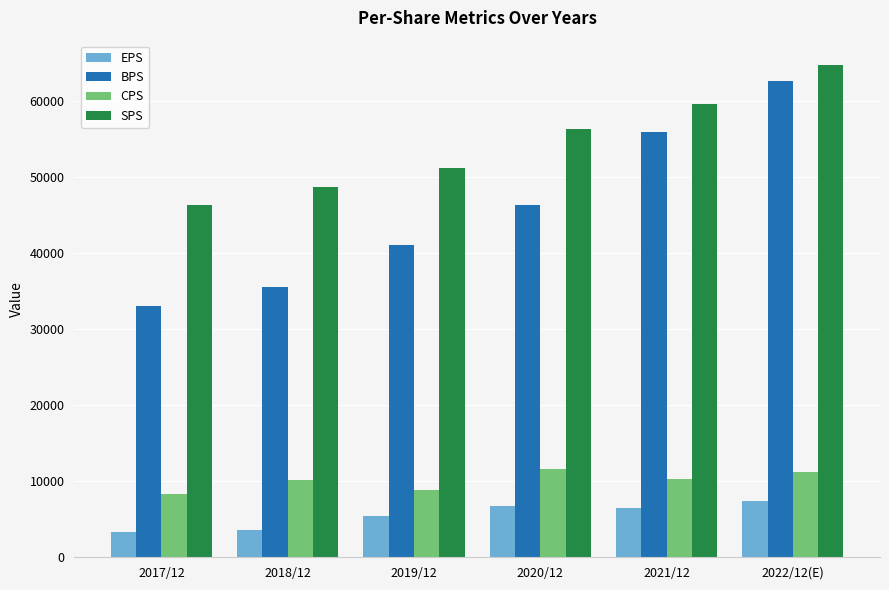

The value of EPS at 2017/12 is 1010. True or false?

False